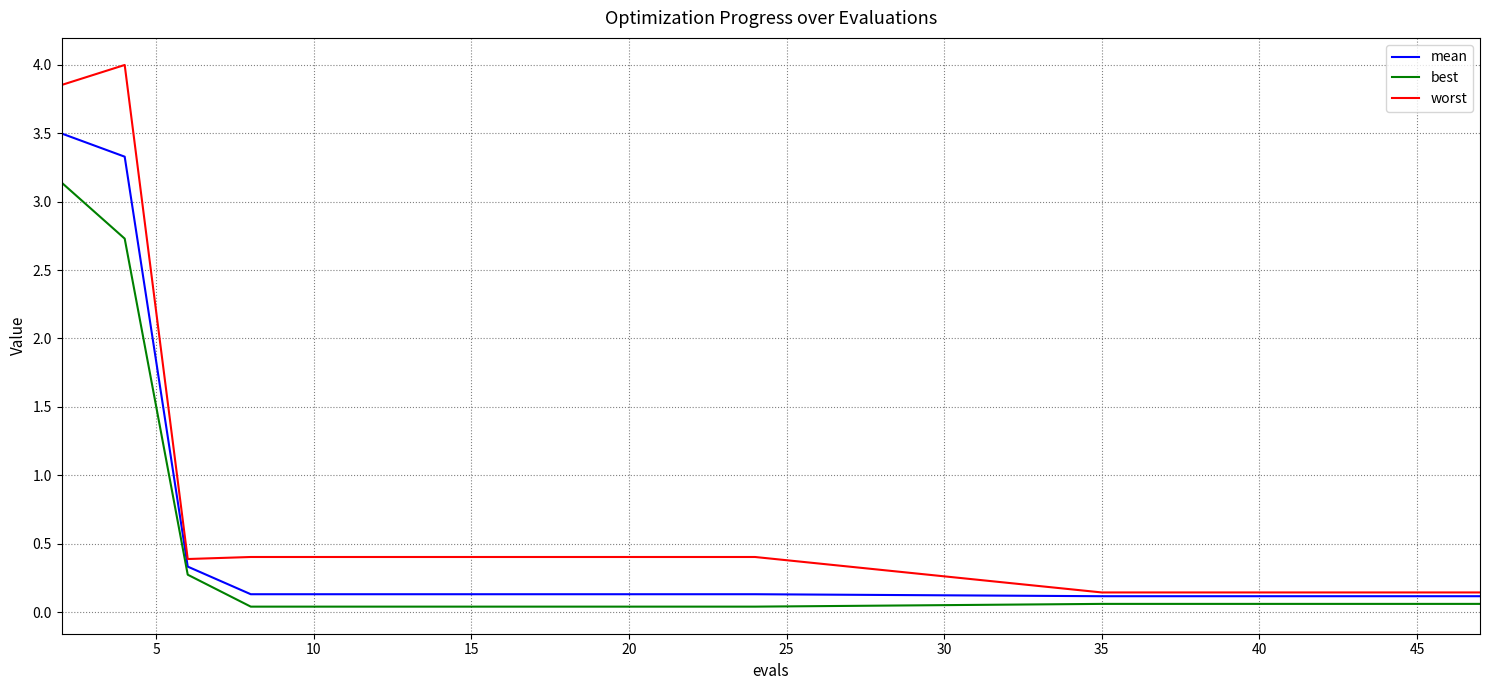

Which series has the largest total across all categories?

worst